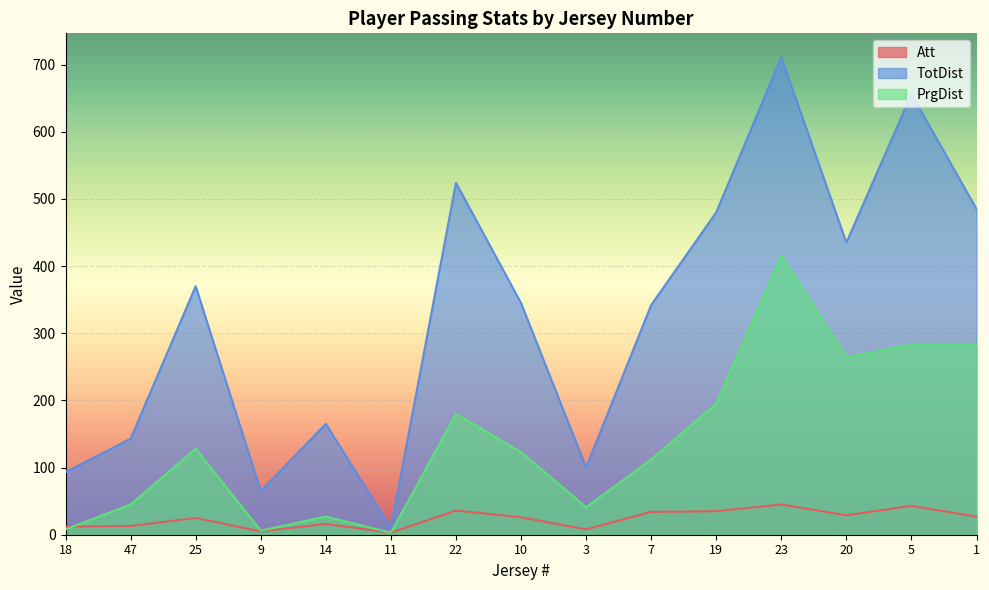

At which label does TotDist reach its peak?

23